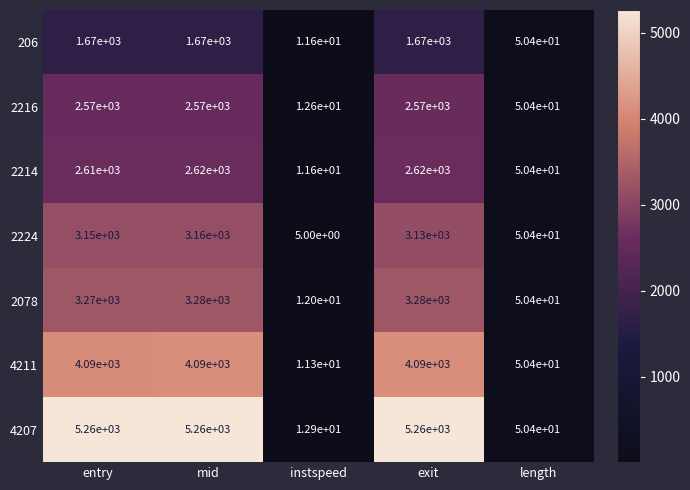

What is the difference between the maximum and second lowest values in the 2214 series?

2569.6